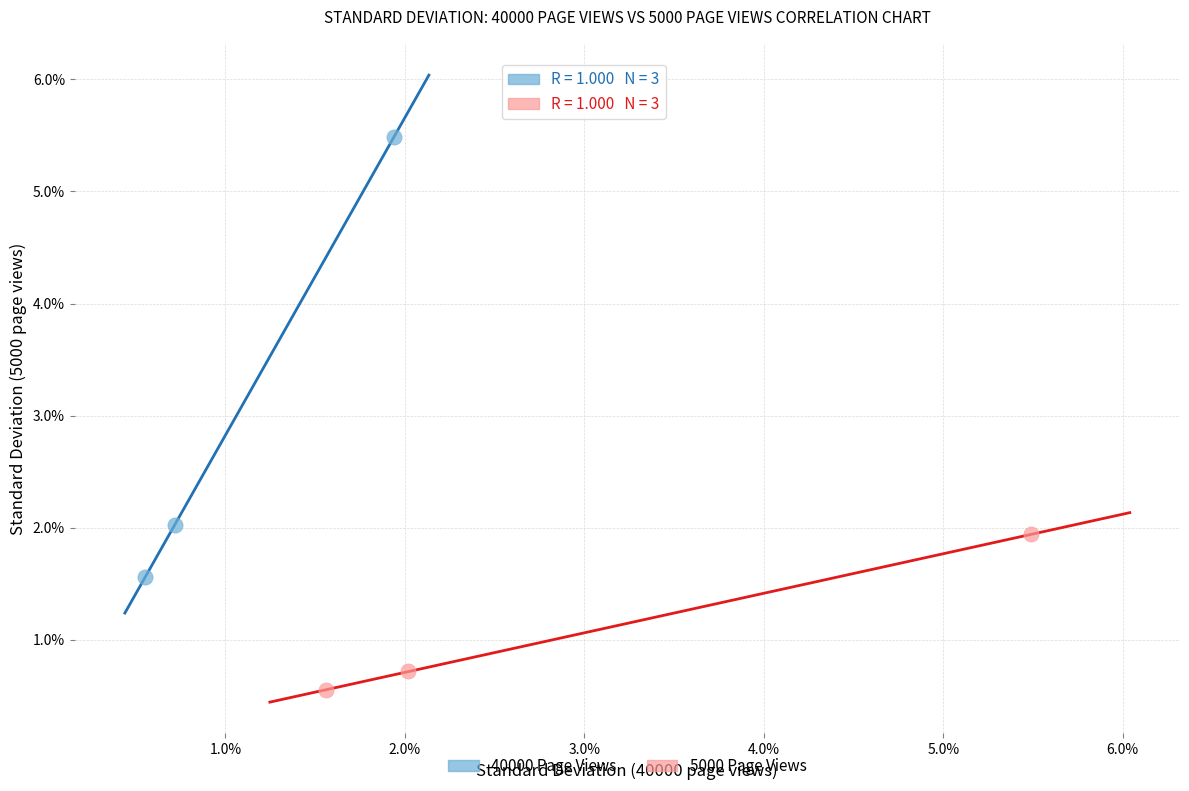

Which series has the widest spread of Y values?

40000 Page Views